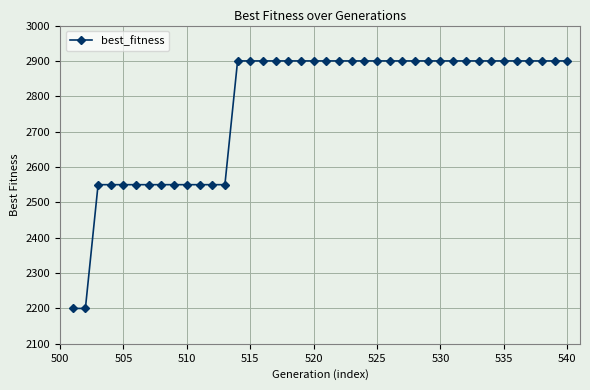

What is the average value?

2769